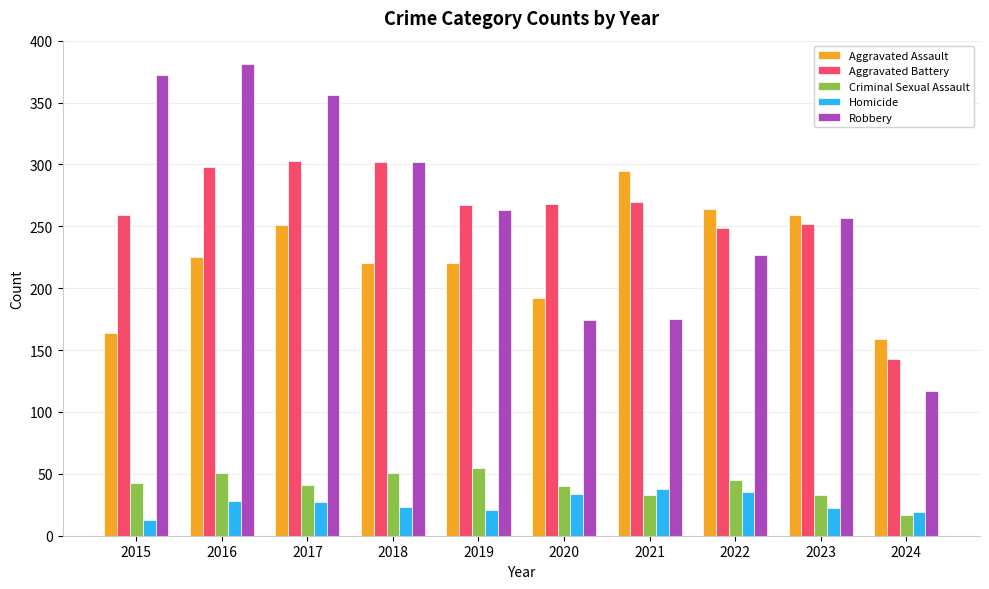

What are all the series names shown in the legend?

Aggravated Assault, Aggravated Battery, Criminal Sexual Assault, Homicide, Robbery